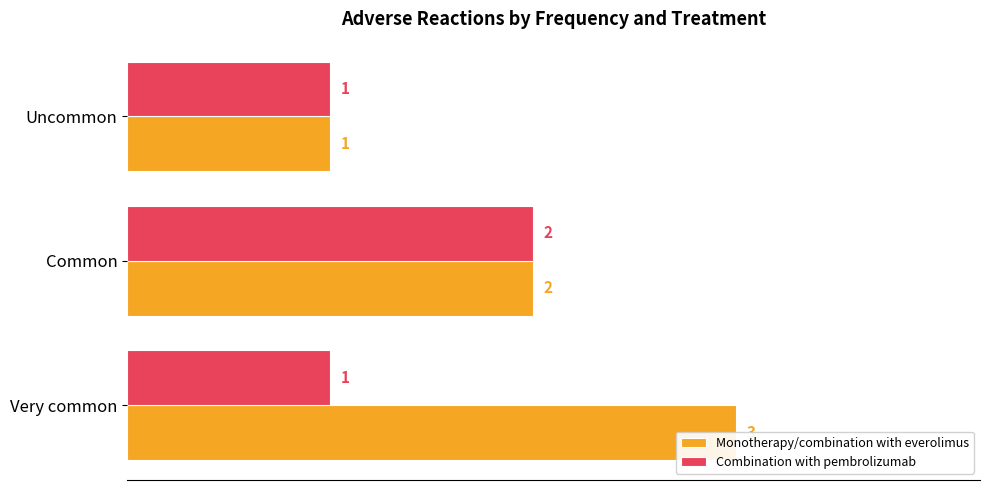

What are all the series names shown in the legend?

Monotherapy/combination with everolimus, Combination with pembrolizumab